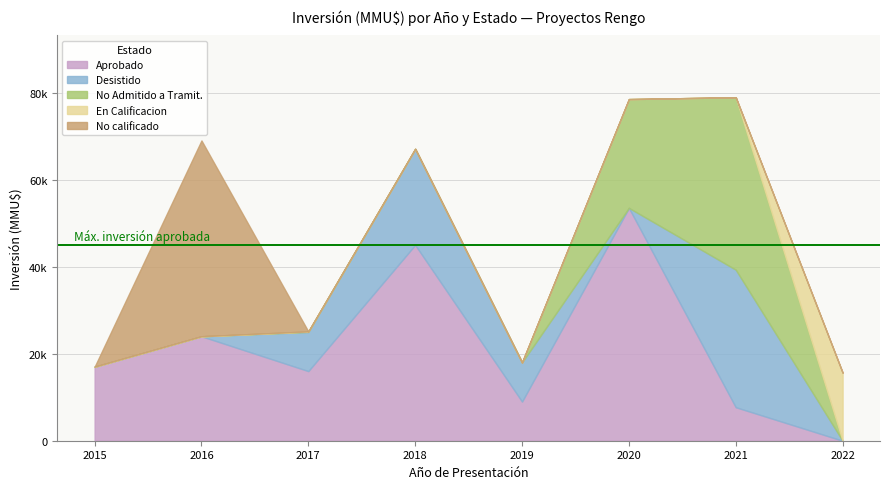

The value of Desistido at 2016 is 0. True or false?

True